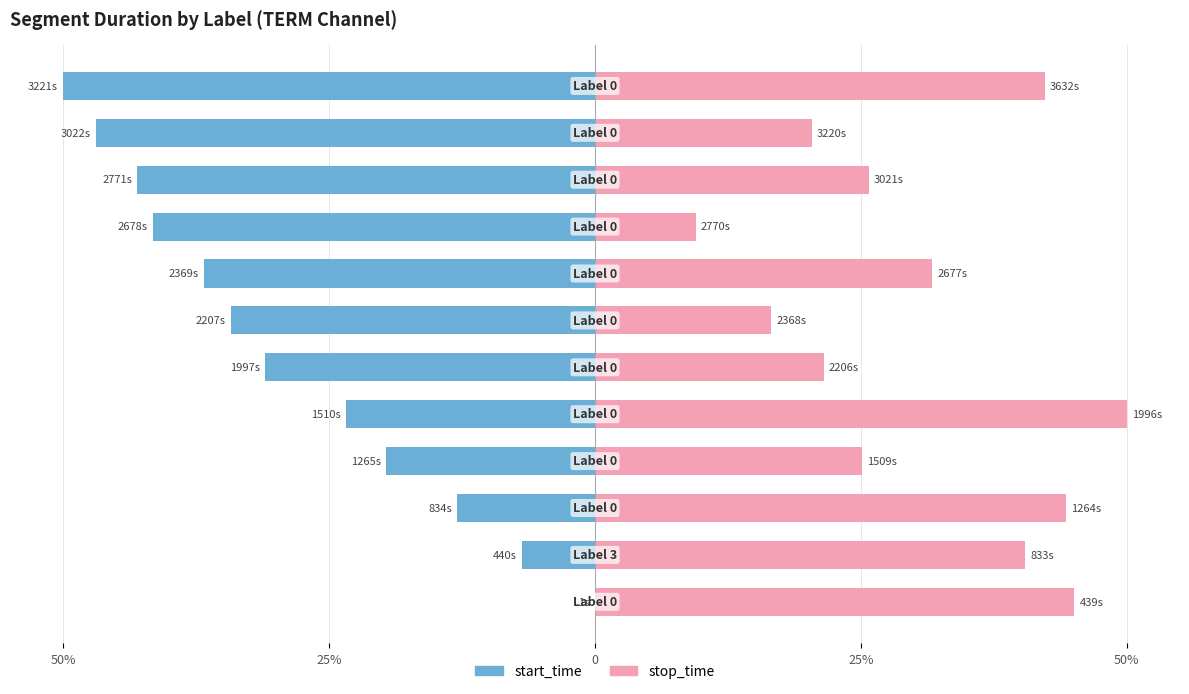

What is the total value across all series at 8?

-32.1